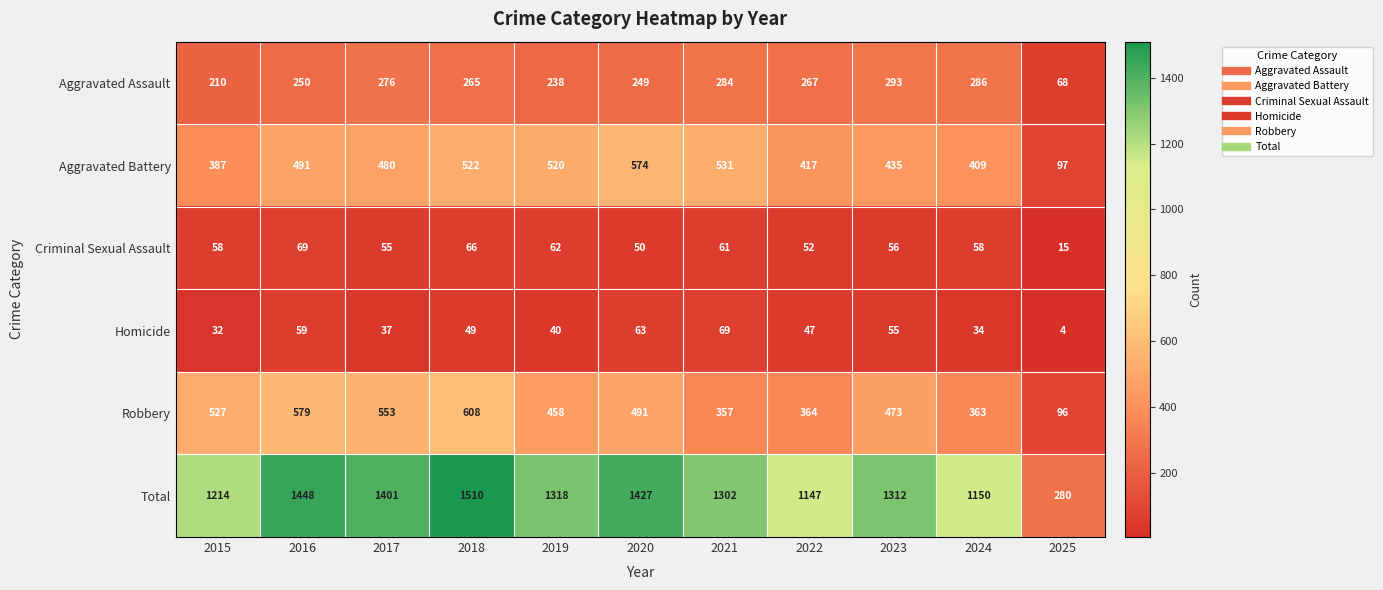

The value of Aggravated Battery at 2020 is 574. True or false?

True